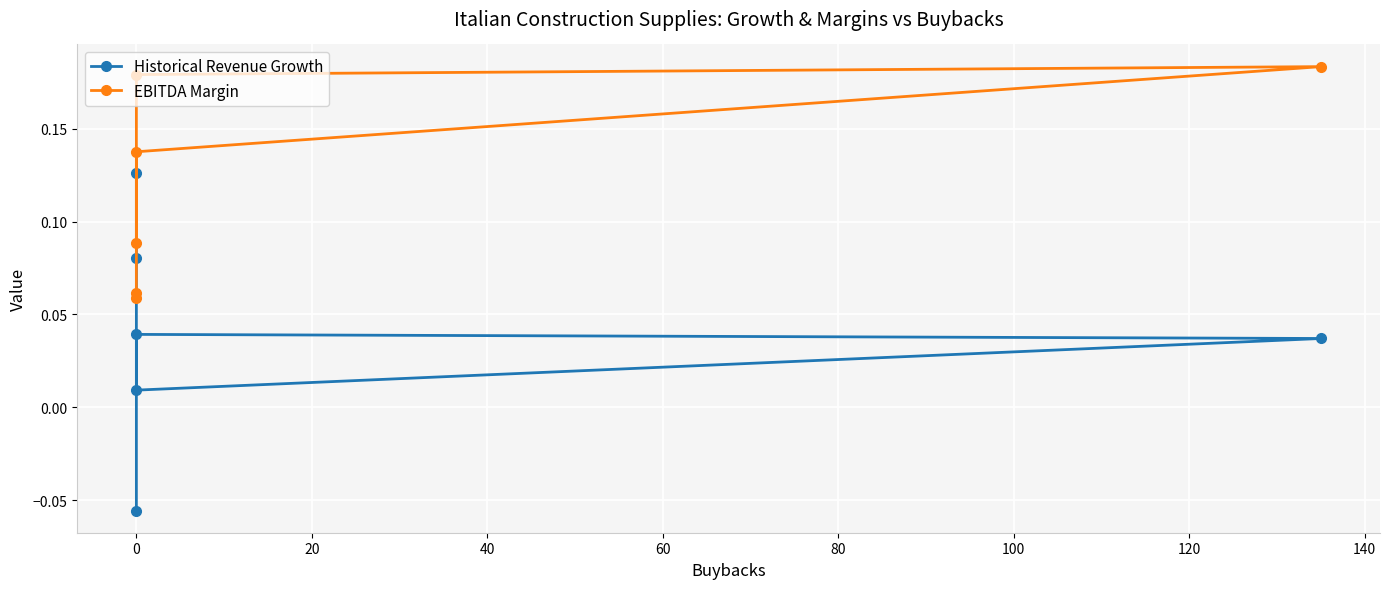

The value of EBITDA Margin at 0 is 0.1. True or false?

False